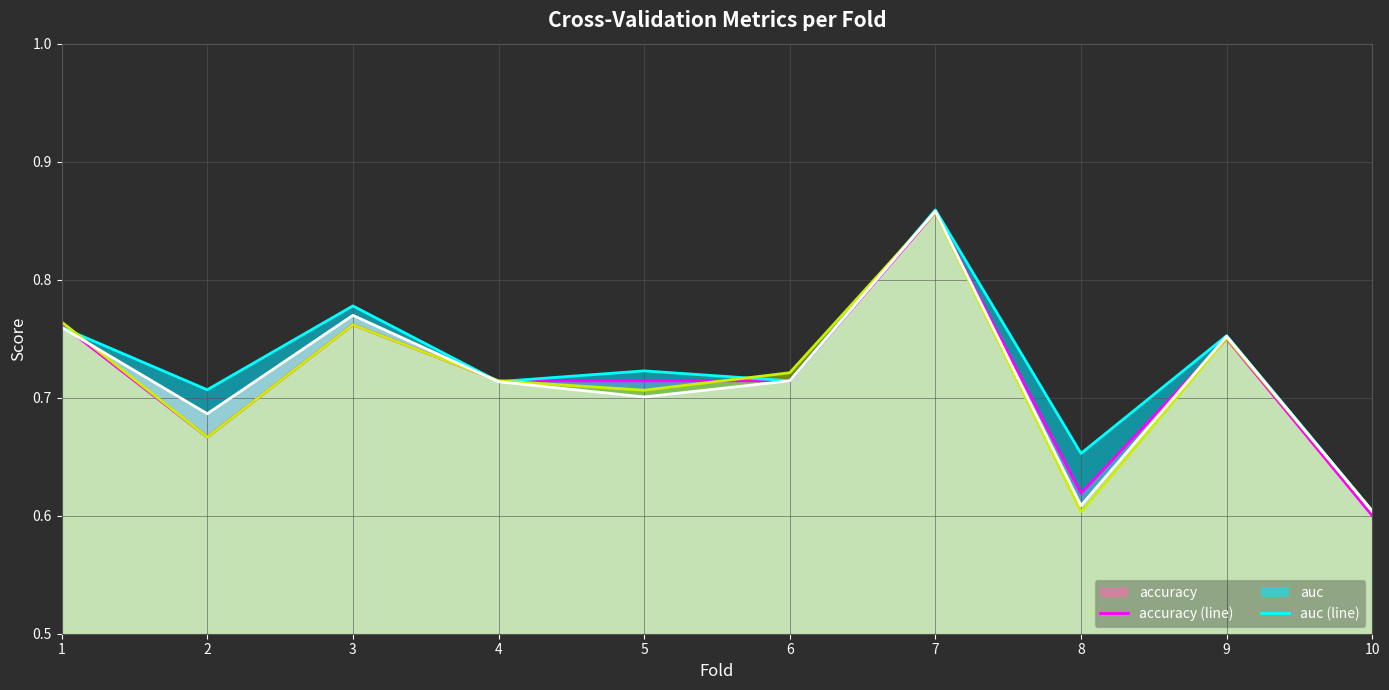

Which label corresponds to the largest value in the chart?

7